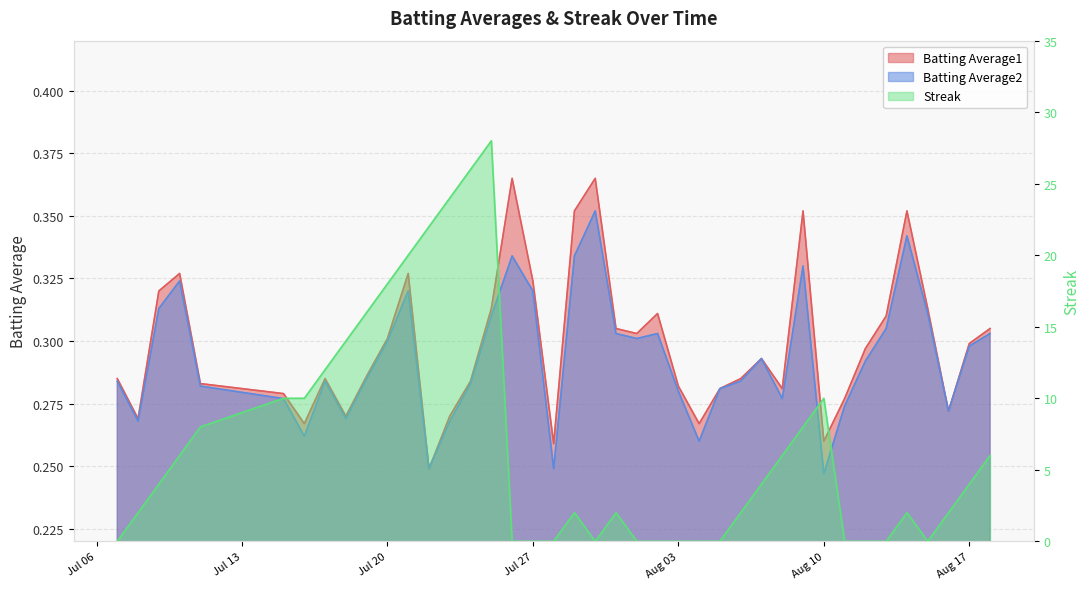

How many interior local valleys does the Batting Average1 series have?

10